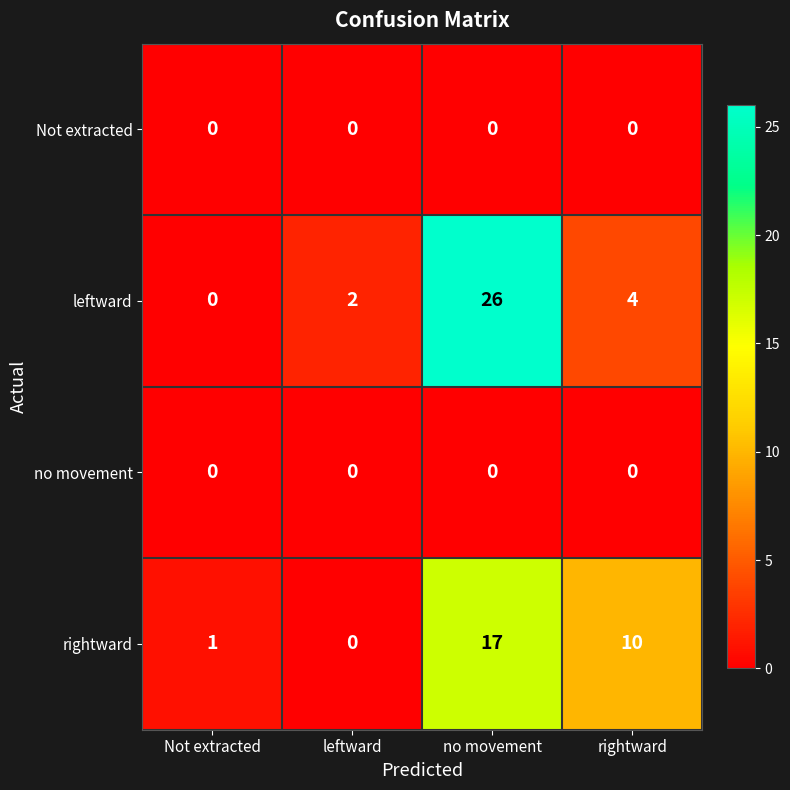

What is the total value across all series at no movement?

43